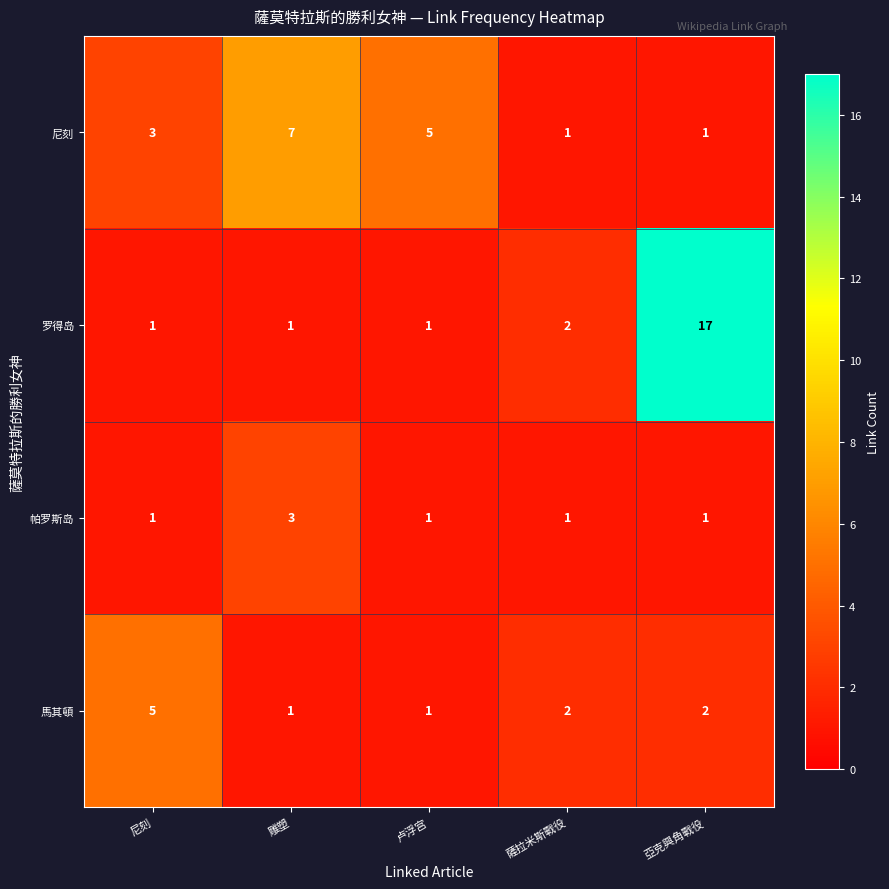

Reading left to right, what are all the values shown in this chart?

尼刻: 尼刻=3	雕塑=7	卢浮宫=5	薩拉米斯戰役=1	亞克興角戰役=1
罗得岛: 尼刻=1	雕塑=1	卢浮宫=1	薩拉米斯戰役=2	亞克興角戰役=17
帕罗斯岛: 尼刻=1	雕塑=3	卢浮宫=1	薩拉米斯戰役=1	亞克興角戰役=1
馬其頓: 尼刻=5	雕塑=1	卢浮宫=1	薩拉米斯戰役=2	亞克興角戰役=2